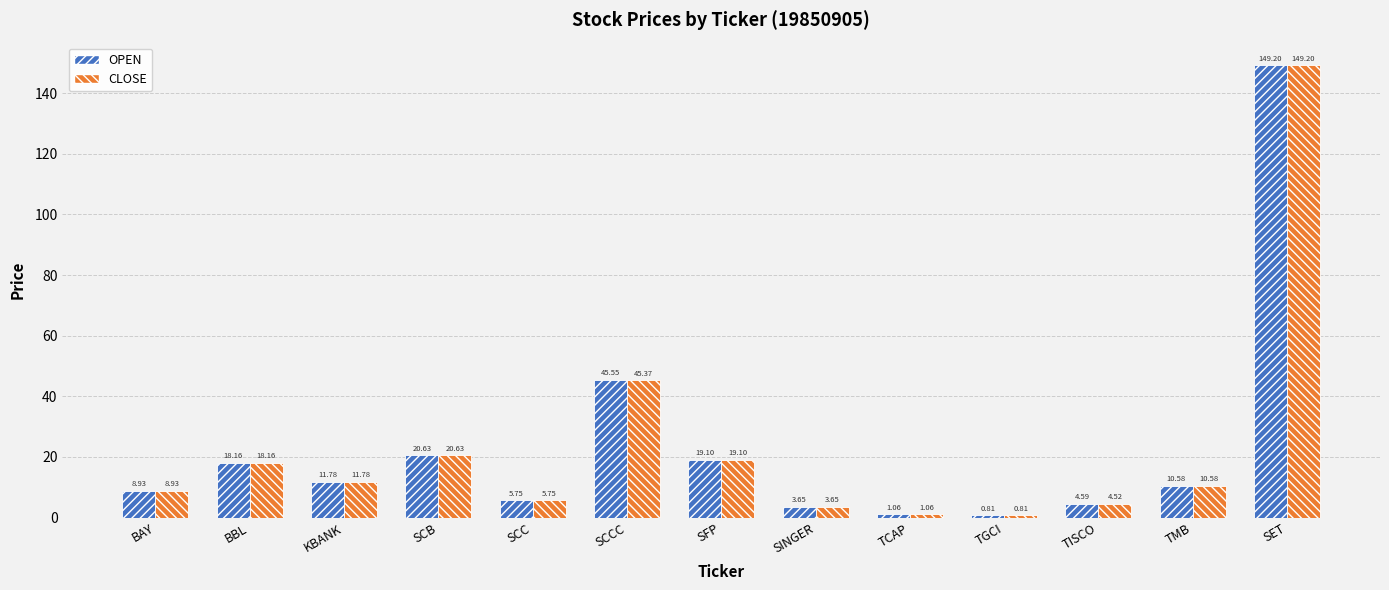

List the series in order of their overall mean, highest first.

OPEN, CLOSE